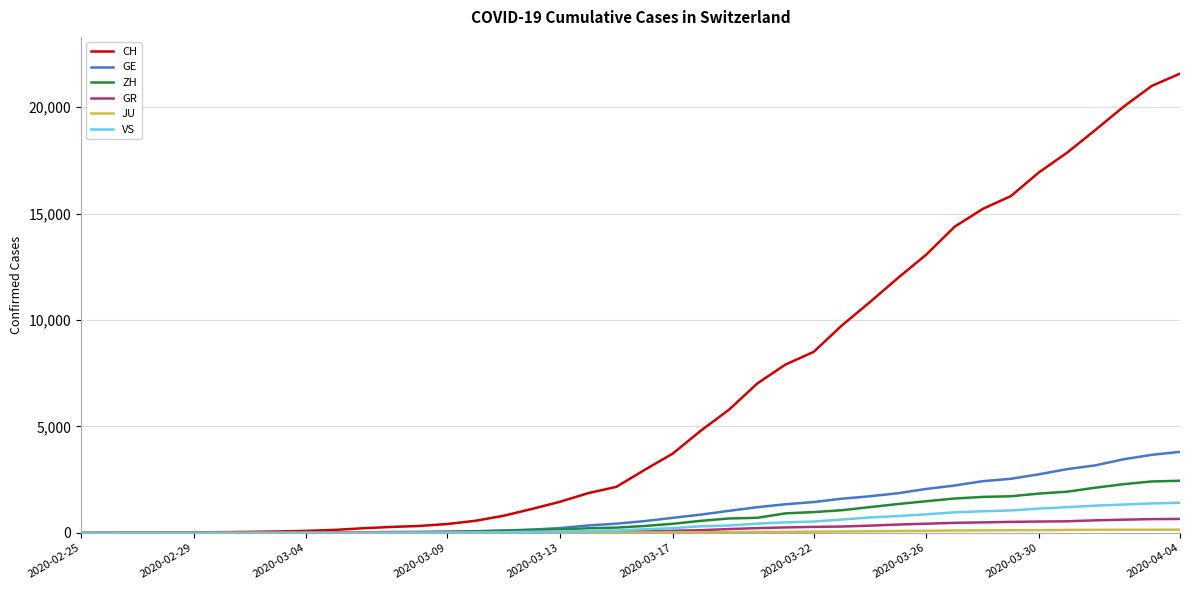

Which series has the widest spread of values?

CH